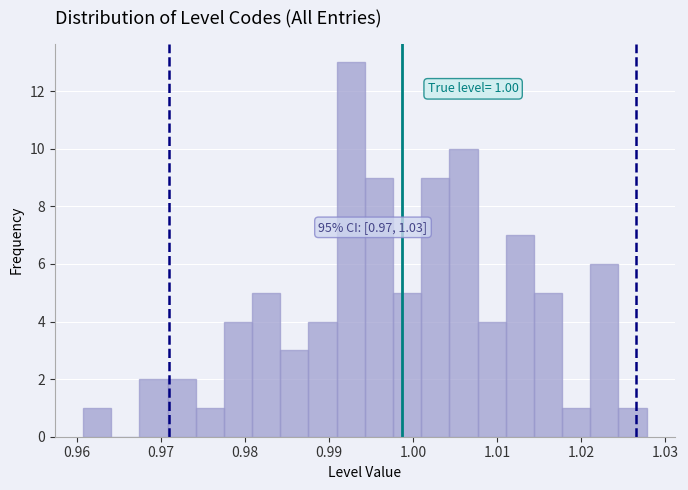

Read against the x-axis, roughly where is the centre of the tallest bar?

0.993